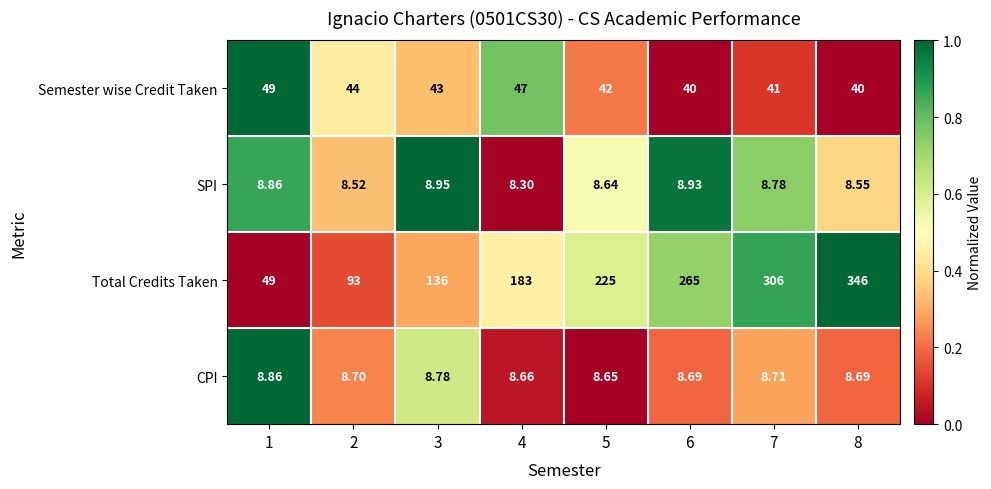

List the series in order of their peak value, lowest first.

CPI, SPI, Semester wise Credit Taken, Total Credits Taken